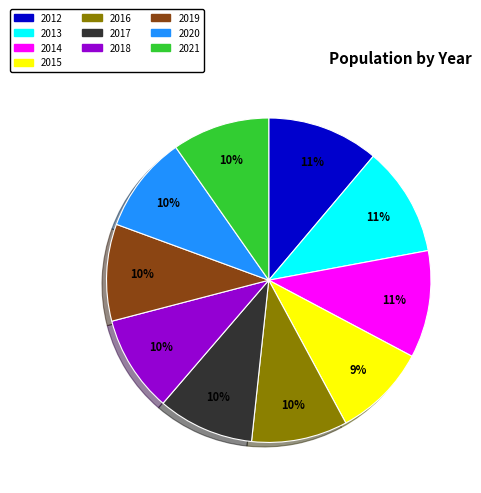

Count the number of slices in the pie.

10